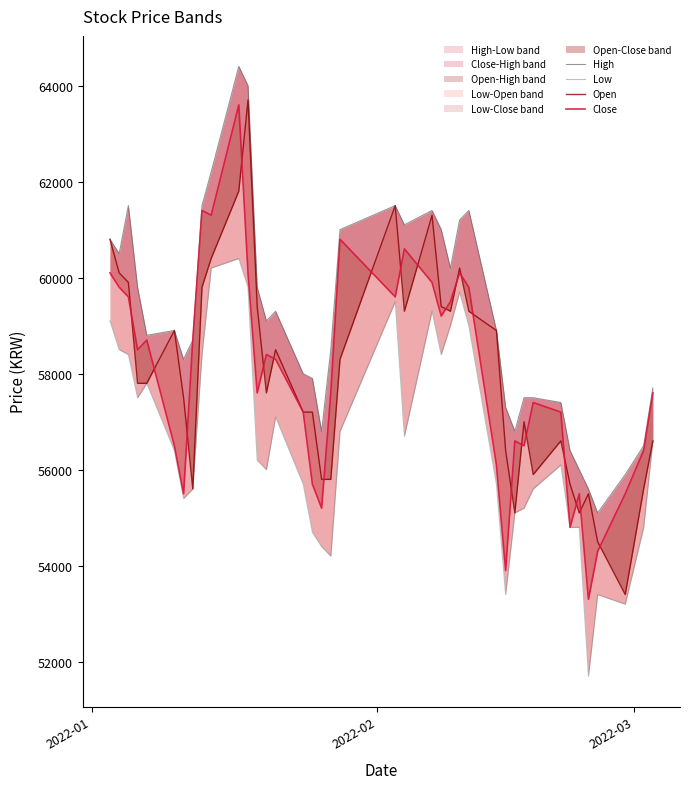

How many distinct data groups are displayed?

4